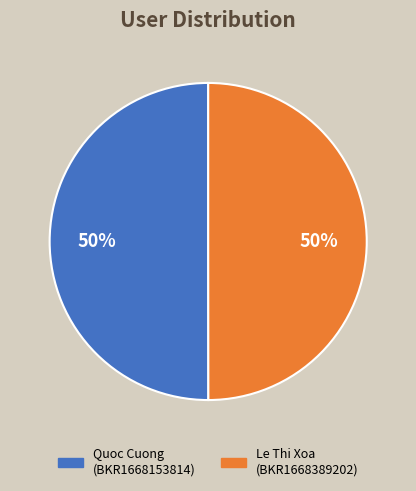

To the nearest percent, what is the average slice percentage?

50%